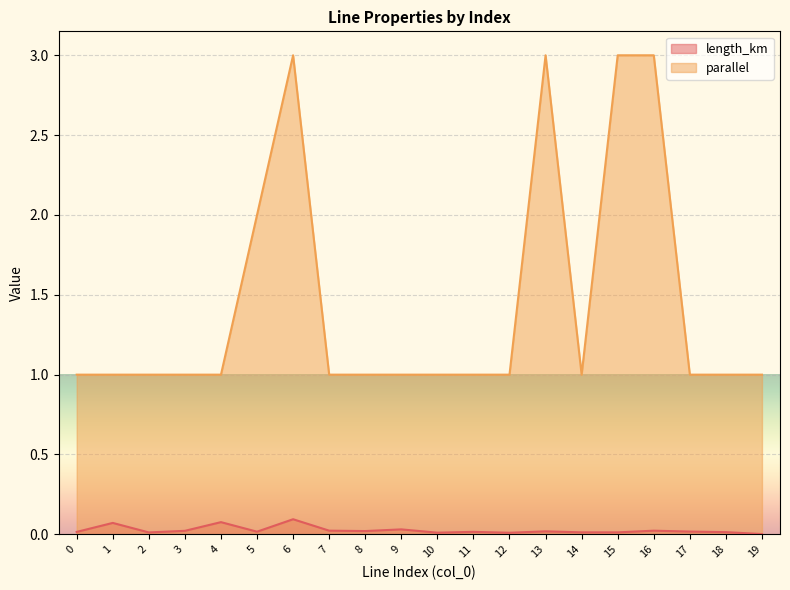

Which label corresponds to the largest value in the chart?

6